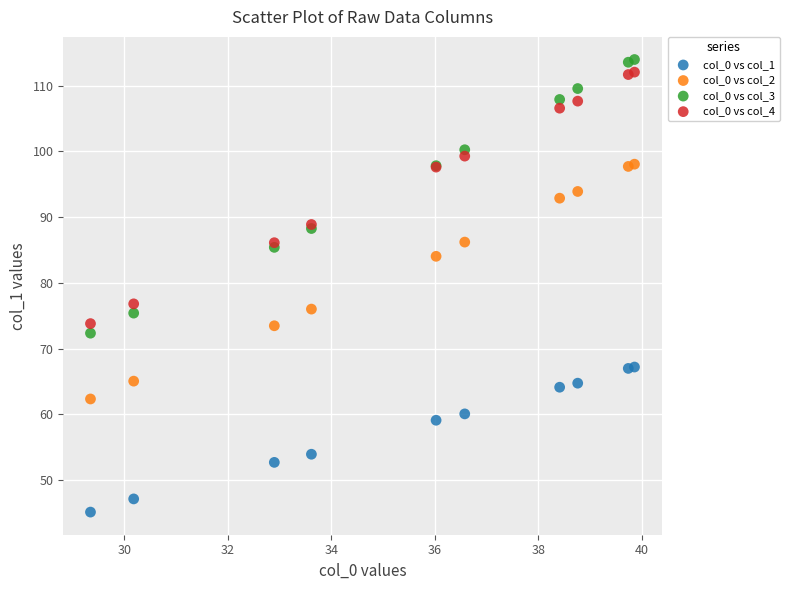

Which series contains the highest Y value?

col_0 vs col_3